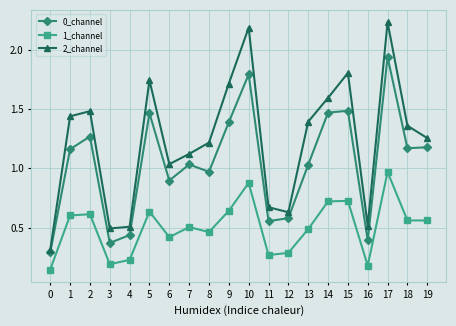

How many data points does each series have?

20